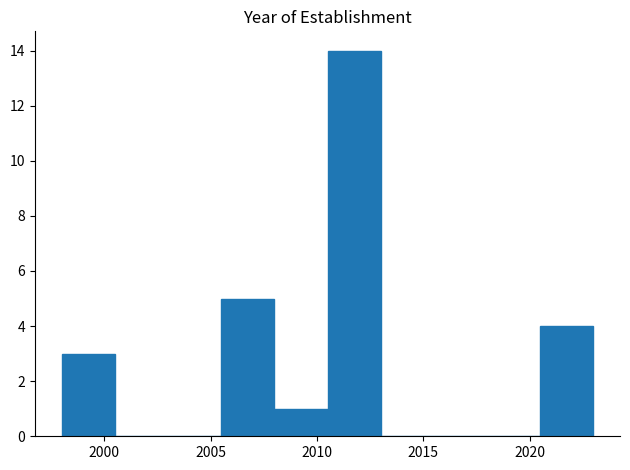

How tall is the bar that spans 2008.0 to 2010.5 on the x-axis? The values are not printed on the chart, so give them approximately, as read against the axis.

1